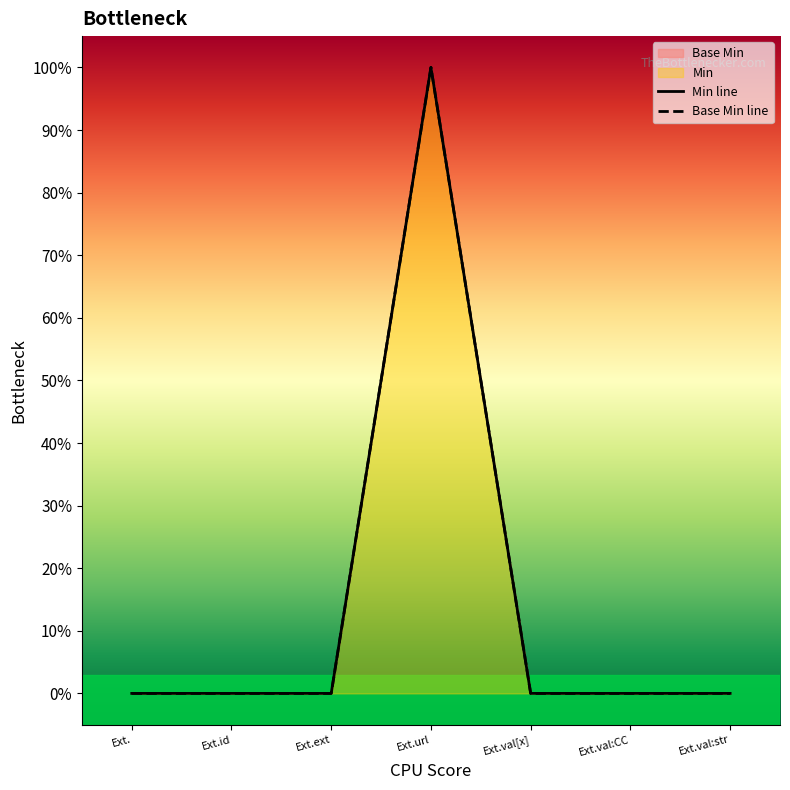

True or false: Base Min line and Min line cross at least once.

False